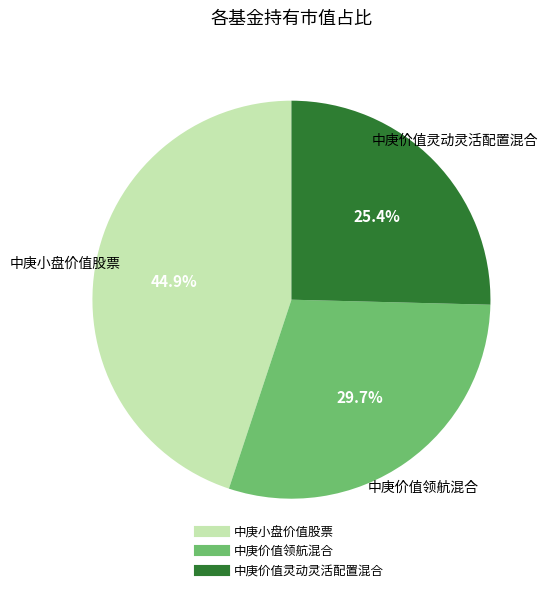

How many segments does this pie chart have?

3